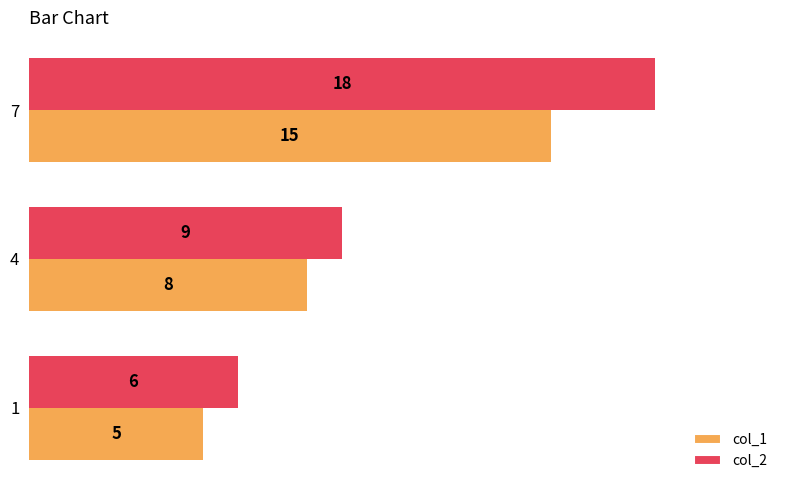

At which category does the chart reach its peak across all series?

7